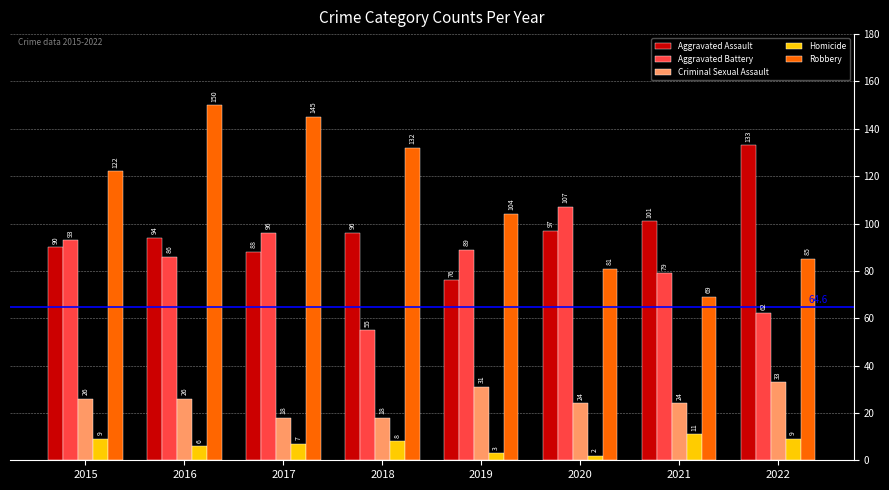

Reading left to right, what are all the values shown in this chart?

Aggravated Assault: 2015=90	2016=94	2017=88	2018=96	2019=76	2020=97	2021=101	2022=133
Aggravated Battery: 2015=93	2016=86	2017=96	2018=55	2019=89	2020=107	2021=79	2022=62
Criminal Sexual Assault: 2015=26	2016=26	2017=18	2018=18	2019=31	2020=24	2021=24	2022=33
Homicide: 2015=9	2016=6	2017=7	2018=8	2019=3	2020=2	2021=11	2022=9
Robbery: 2015=122	2016=150	2017=145	2018=132	2019=104	2020=81	2021=69	2022=85